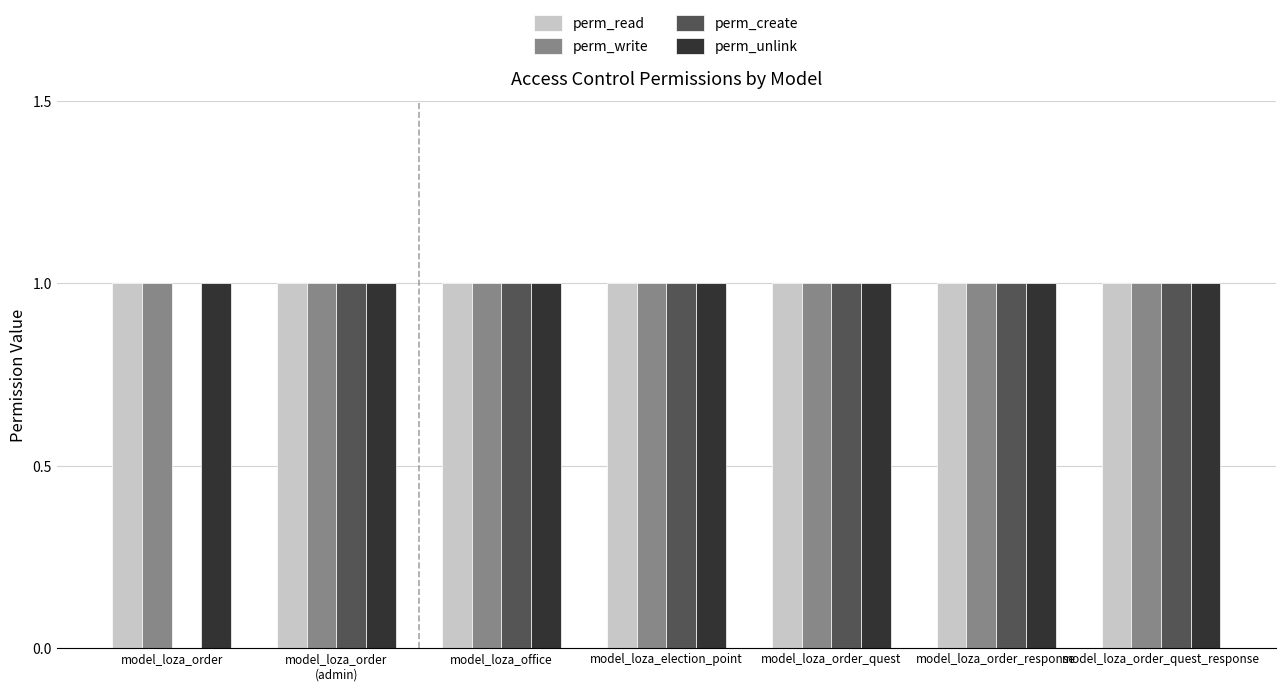

Reading right to left, list all the values displayed in this chart.

perm_read: 1	1	1	1	1	1	1
perm_write: 1	1	1	1	1	1	1
perm_create: 1	1	1	1	1	1	0
perm_unlink: 1	1	1	1	1	1	1